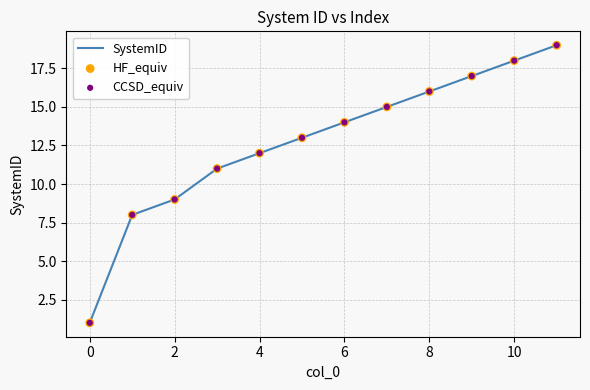

What is the greatest value displayed?

19